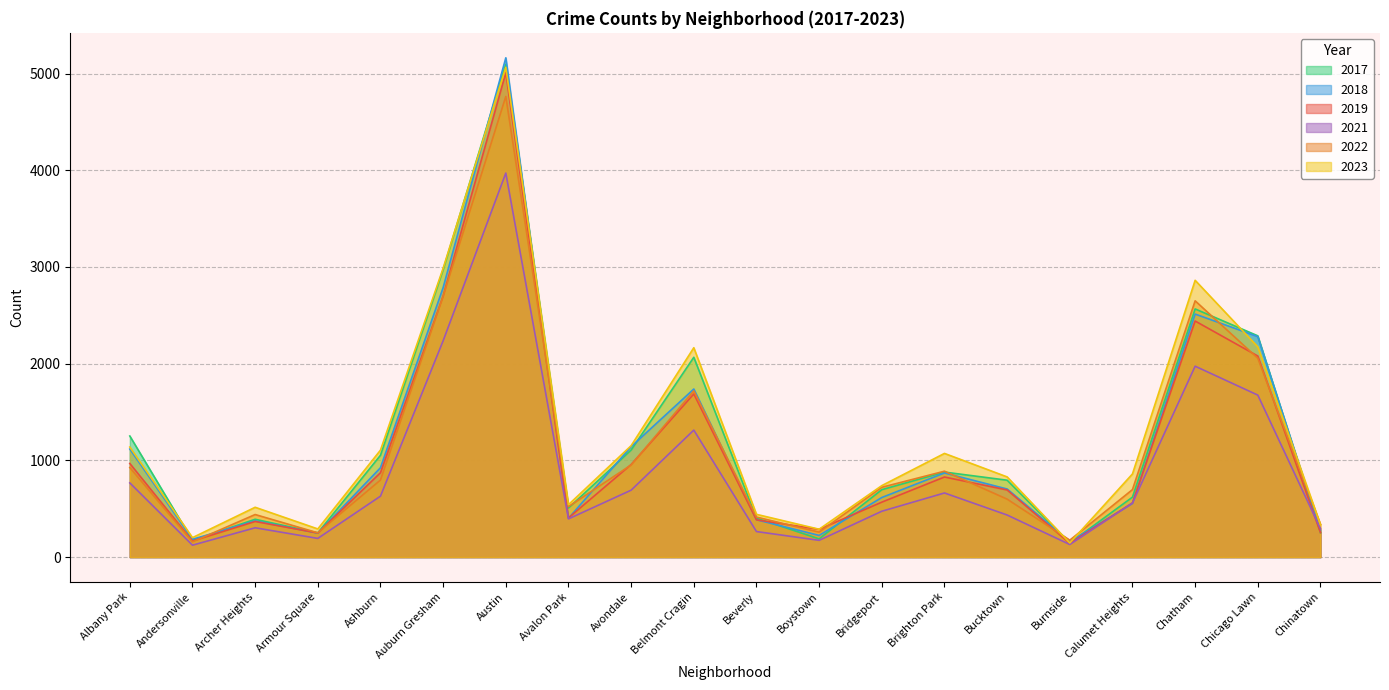

The 2022 series shows 1167 at Belmont Cragin. True or false?

False